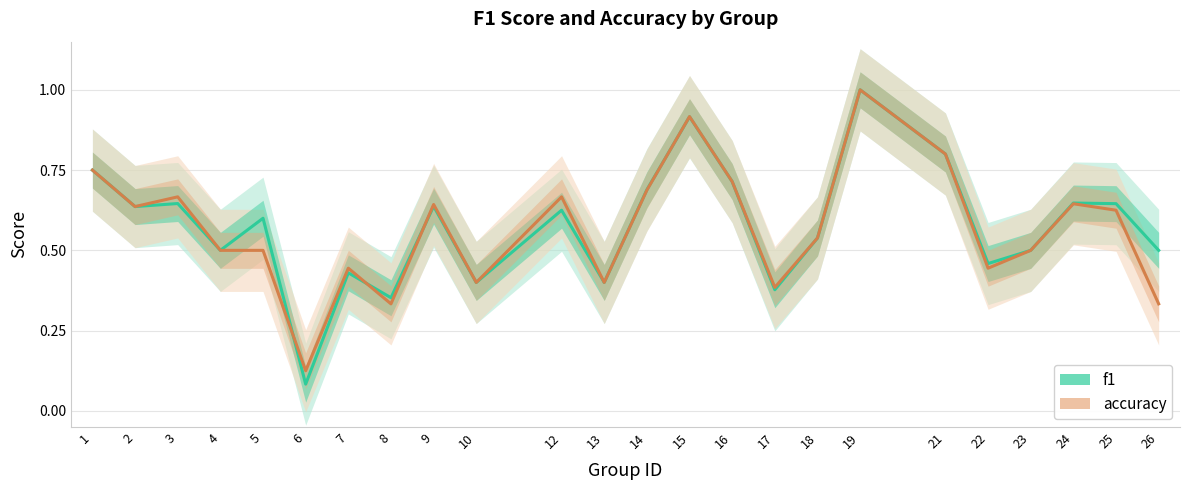

The value of f1 at 2 is 1.0. True or false?

False